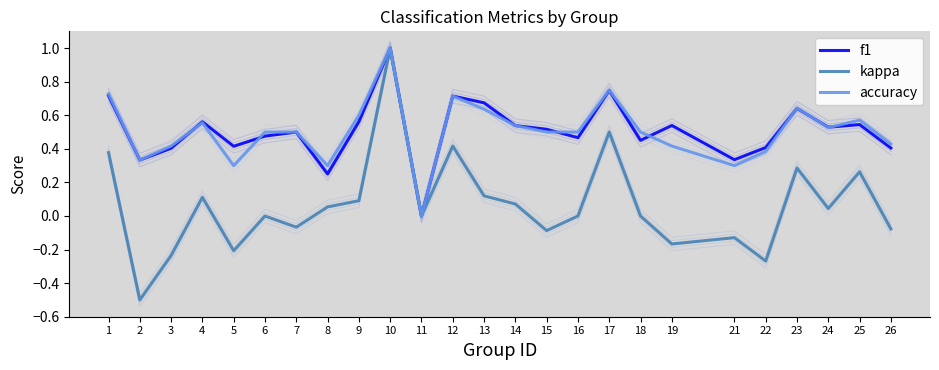

Between 7 and 12, which series saw the biggest shift?

kappa